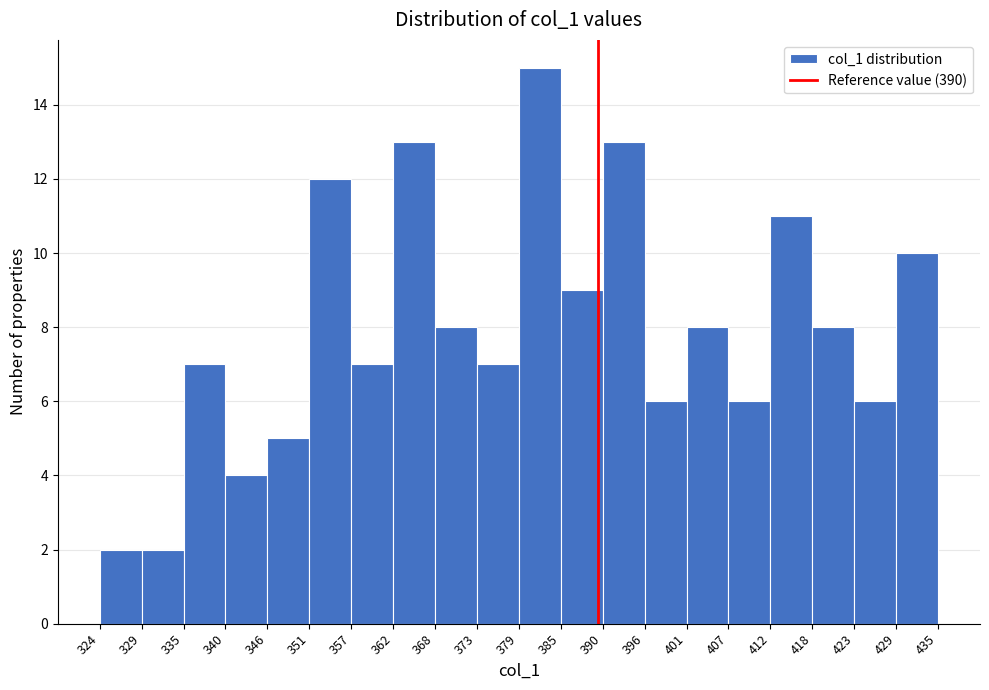

Reading left to right, transcribe this chart: for each bar, give the range it covers on the x-axis and its height. The values are not printed on the chart, so give them approximately, as read against the axis.

324 to 329: 2
329 to 335: 2
335 to 340: 7
340 to 346: 4
346 to 351: 5
351 to 357: 12
357 to 362: 7
362 to 368: 13
368 to 373: 8
373 to 379: 7
379 to 385: 15
385 to 390: 9
390 to 396: 13
396 to 401: 6
401 to 407: 8
407 to 412: 6
412 to 418: 11
418 to 423: 8
423 to 429: 6
429 to 435: 10